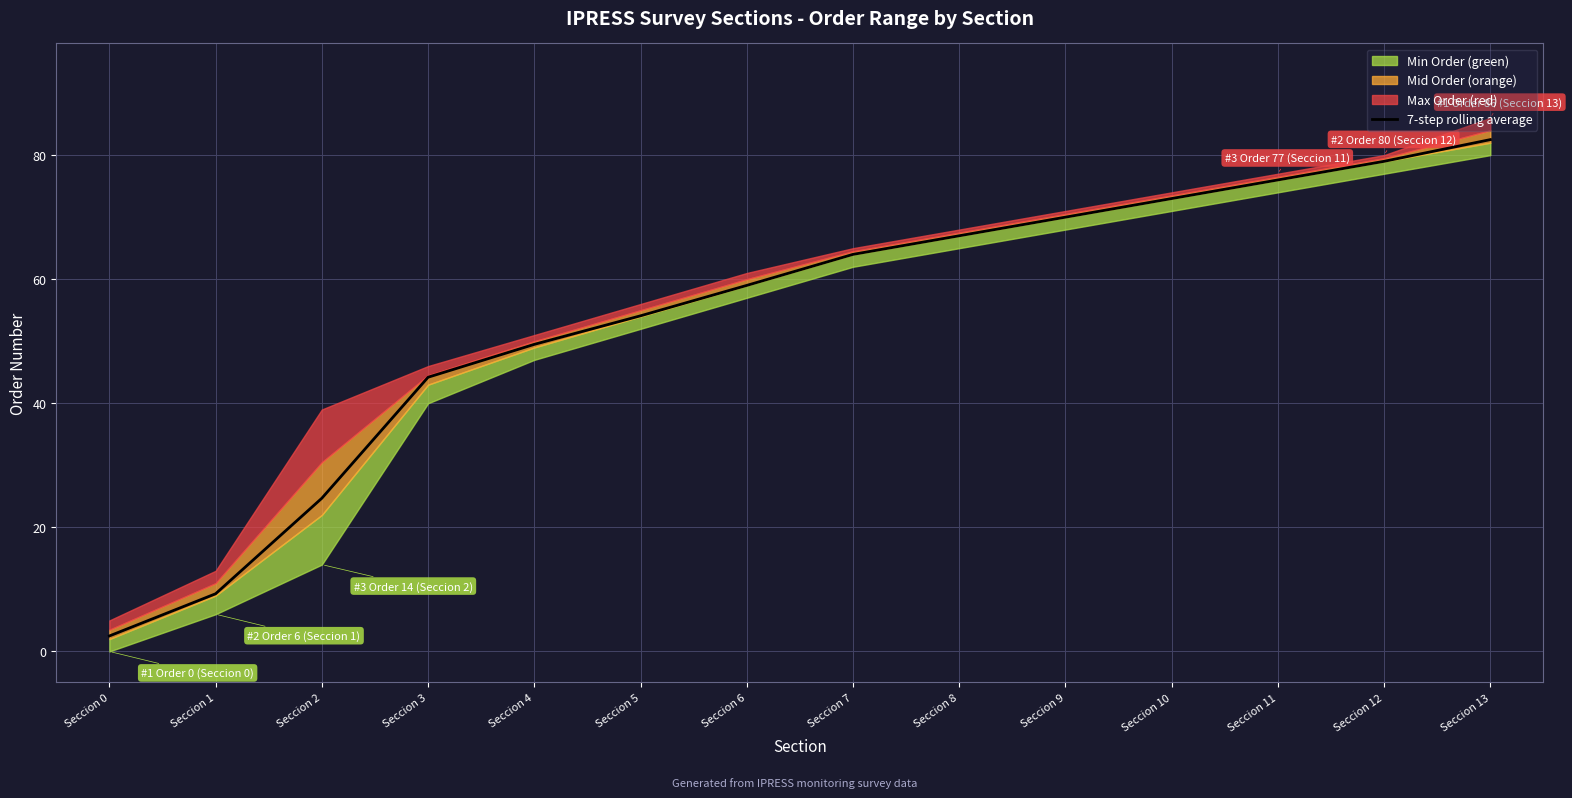

List the labels in order of 7-step rolling average value, largest first.

Seccion 13, Seccion 12, Seccion 11, Seccion 10, Seccion 9, Seccion 8, Seccion 7, Seccion 6, Seccion 5, Seccion 4, Seccion 3, Seccion 2, Seccion 1, Seccion 0